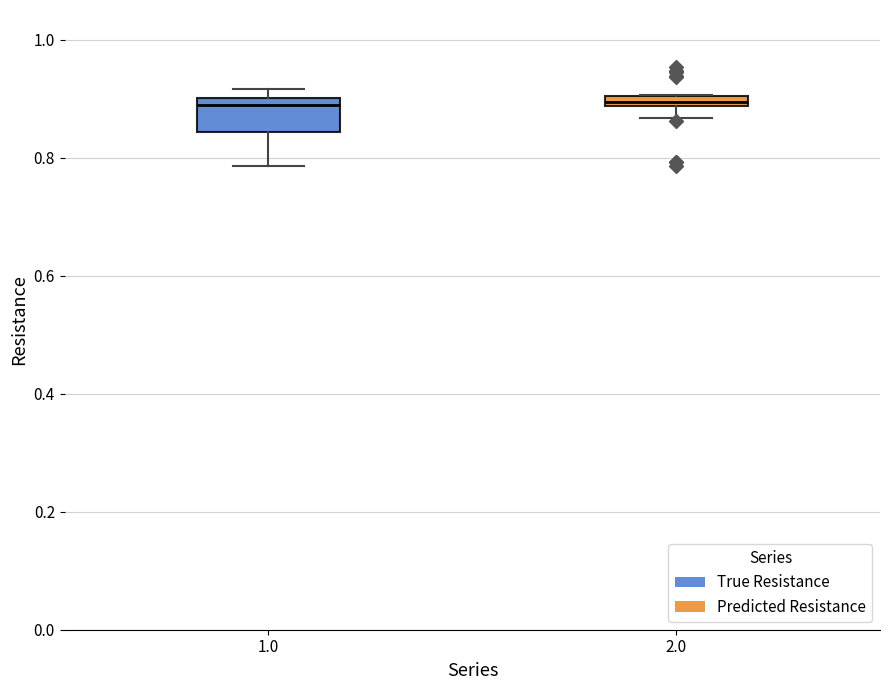

Comparing the boxes themselves (not the whiskers), which one is the tallest?

1.0